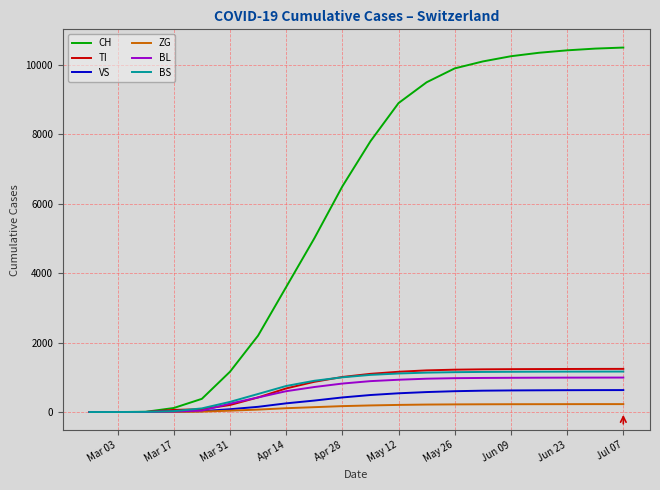

Which series has the largest total across all categories?

CH